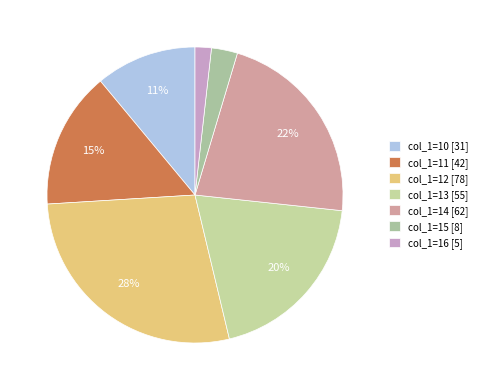

What is the largest slice in the pie chart?

col_1=12 [78]